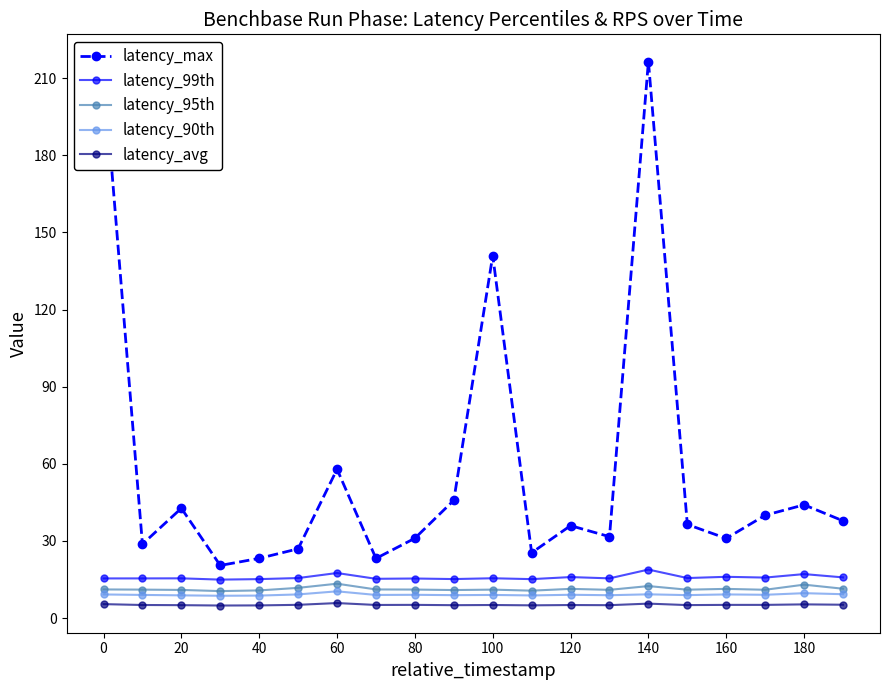

Does the chart display data point markers on the line(s)?

Yes